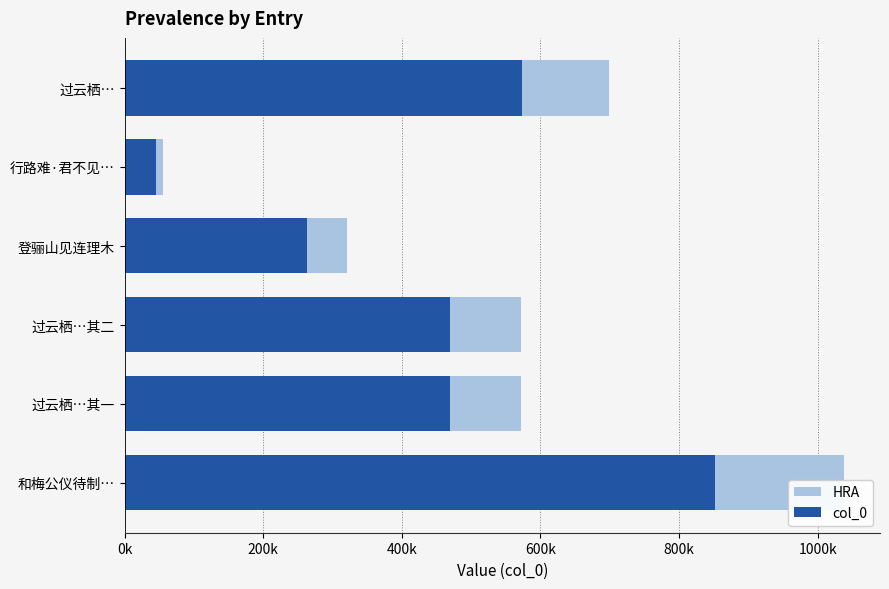

What is the difference between the maximum and minimum values in the col_0 series?

806107.6